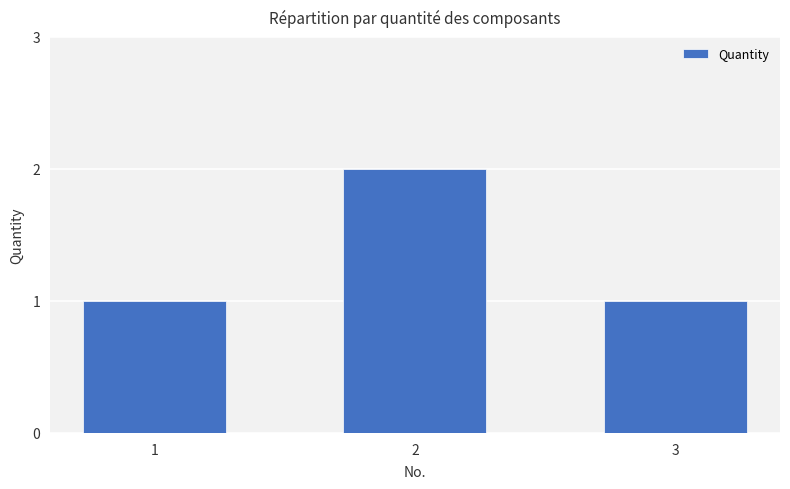

What is the sum of all values?

4